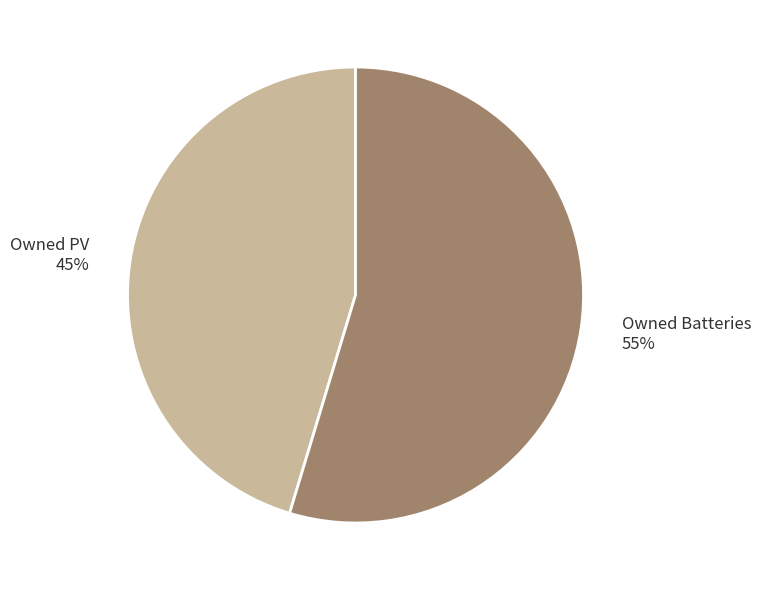

Count the number of slices in the pie.

2